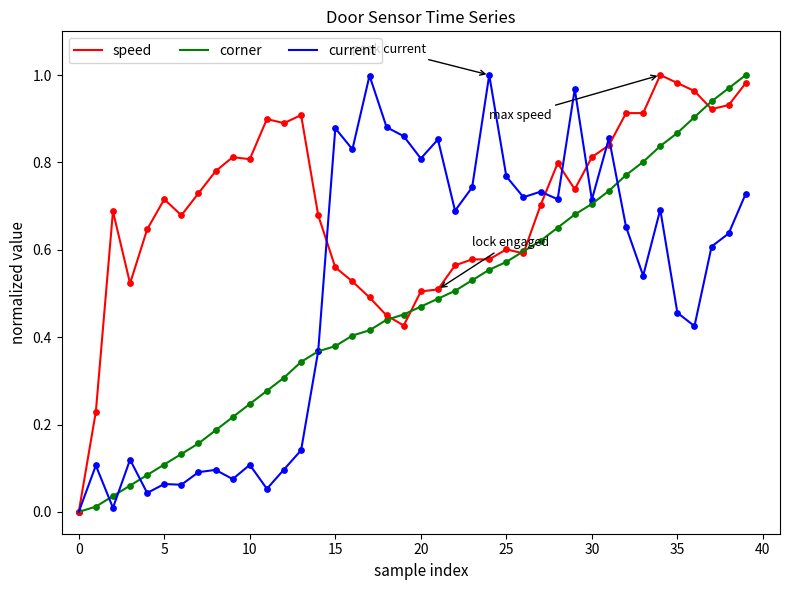

Which series has the largest total across all categories?

speed